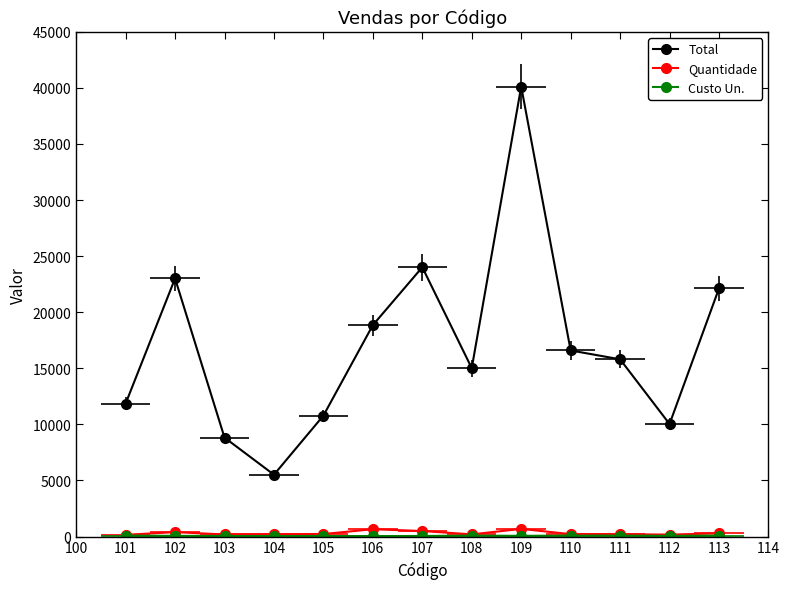

Rank the series at 112 from highest to lowest value.

Total, Quantidade, Custo Un.